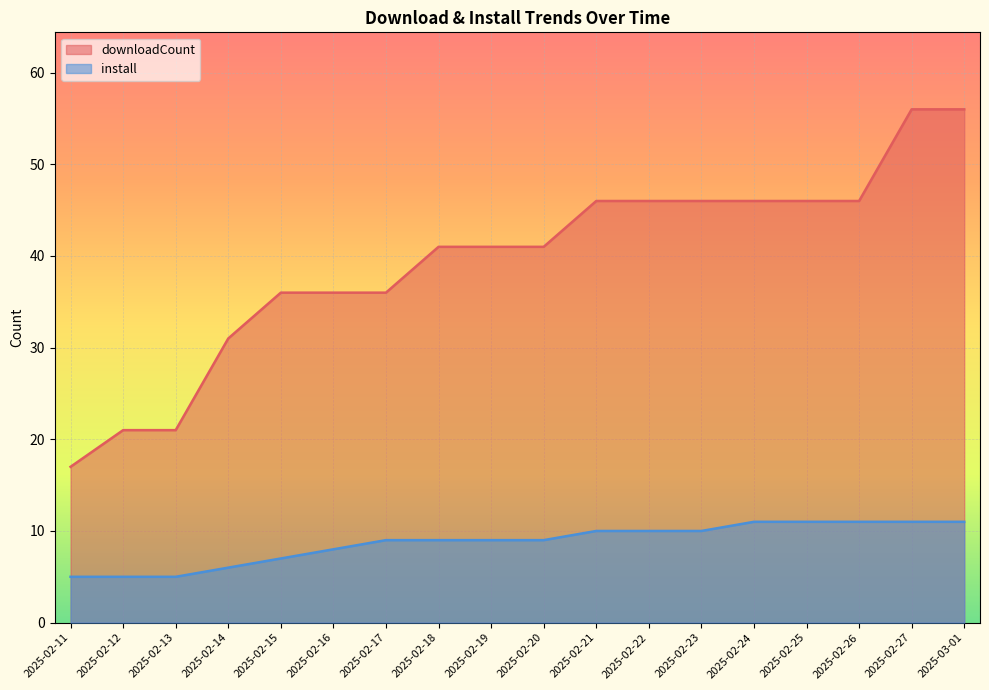

How many series are shown in this chart?

2